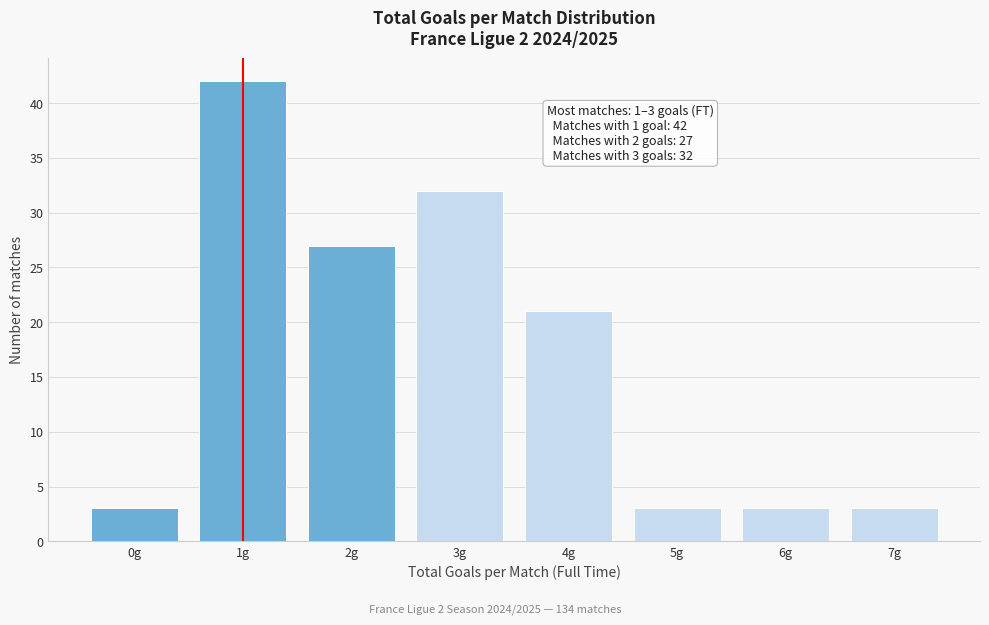

Reading left to right, list all the values displayed in this chart.

3	42	27	32	21	3	3	3